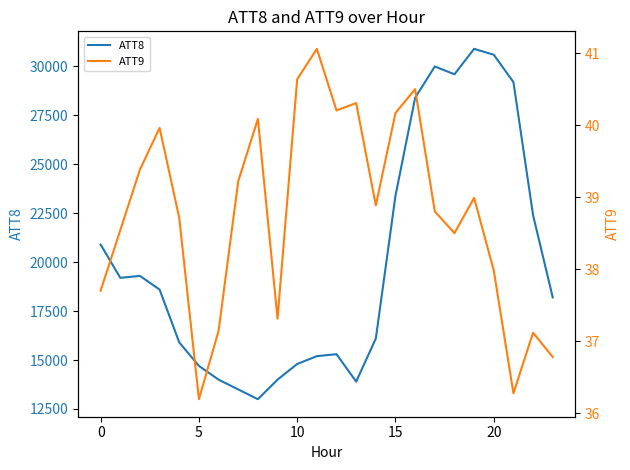

Between 20 and 19, which is larger?

19